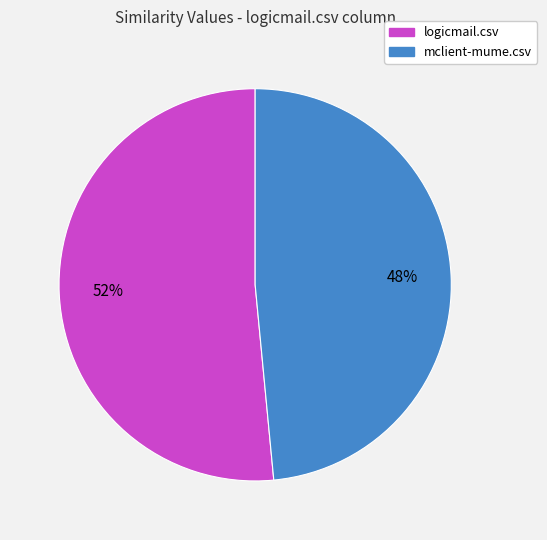

Which has a higher value, logicmail.csv or mclient-mume.csv?

logicmail.csv